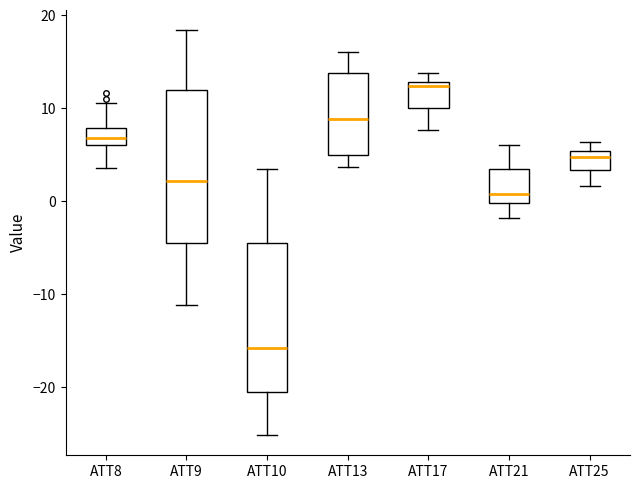

Reading left to right, transcribe this box plot: for each box, give where its median line is, the range the box spans, and where its two whiskers end, as read against the y-axis. The values are not printed on the chart, so give them approximately, as read against the axis.

ATT8: median 7, box 6 to 8, whiskers 4 to 11
ATT9: median 2, box -4 to 12, whiskers -11 to 18
ATT10: median -16, box -20 to -5, whiskers -25 to 3
ATT13: median 9, box 5 to 14, whiskers 4 to 16
ATT17: median 12, box 10 to 13, whiskers 8 to 14
ATT21: median 1, box 0 to 3, whiskers -2 to 6
ATT25: median 5 (just below the box's upper edge), box 3 to 5, whiskers 2 to 6